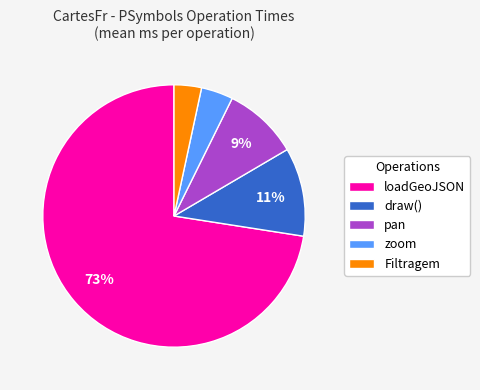

Do draw() and pan together represent more than half of the pie?

No